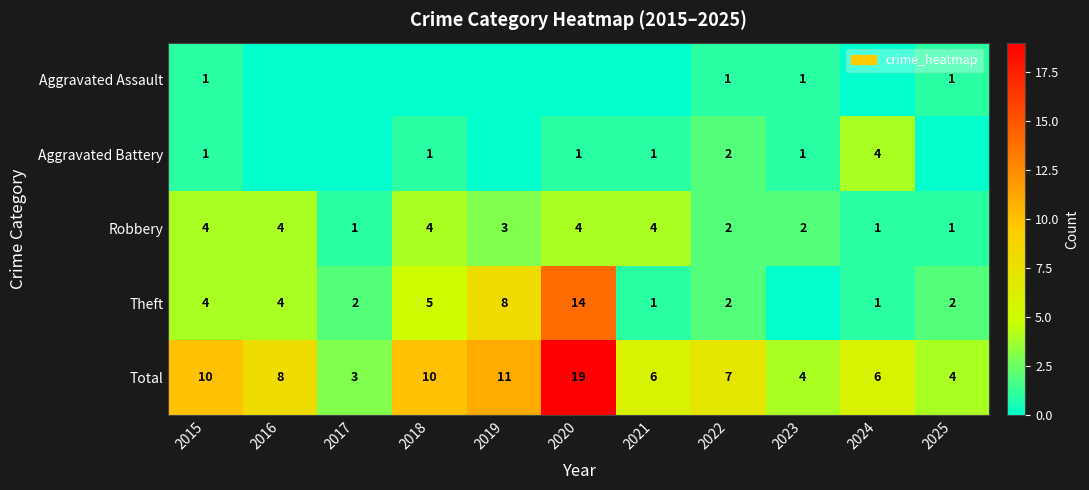

What is the approximate value of Total at 2025, to the nearest 5?

5